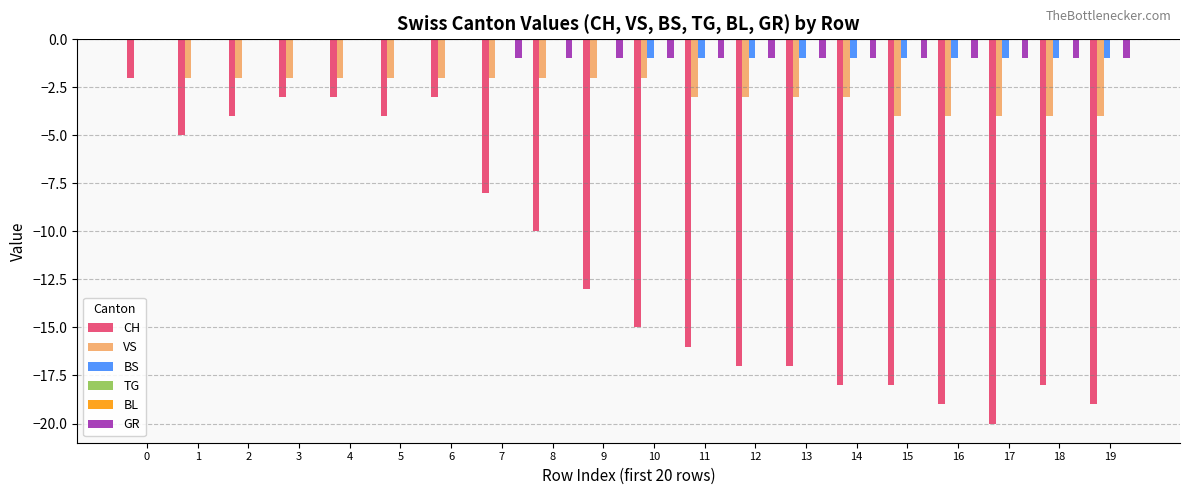

Does the chart contain any negative values?

Yes